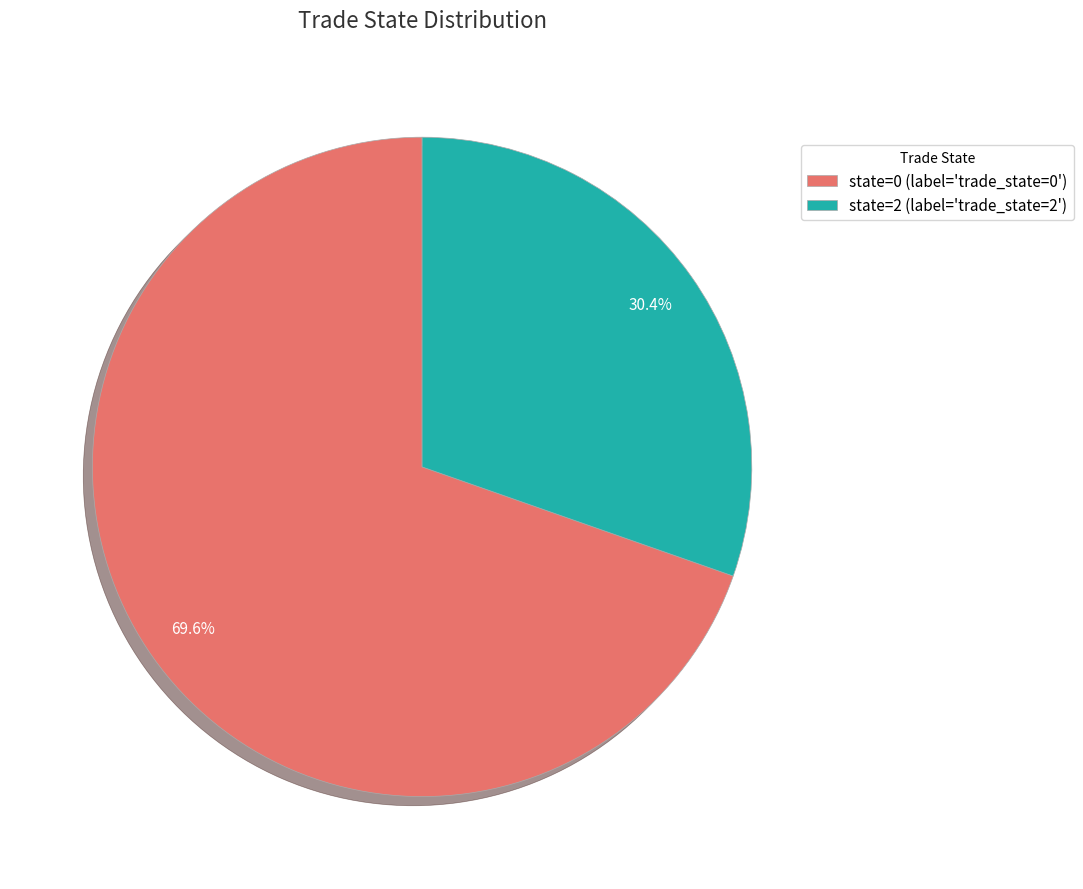

Is there any slice that represents more than half of the pie?

Yes